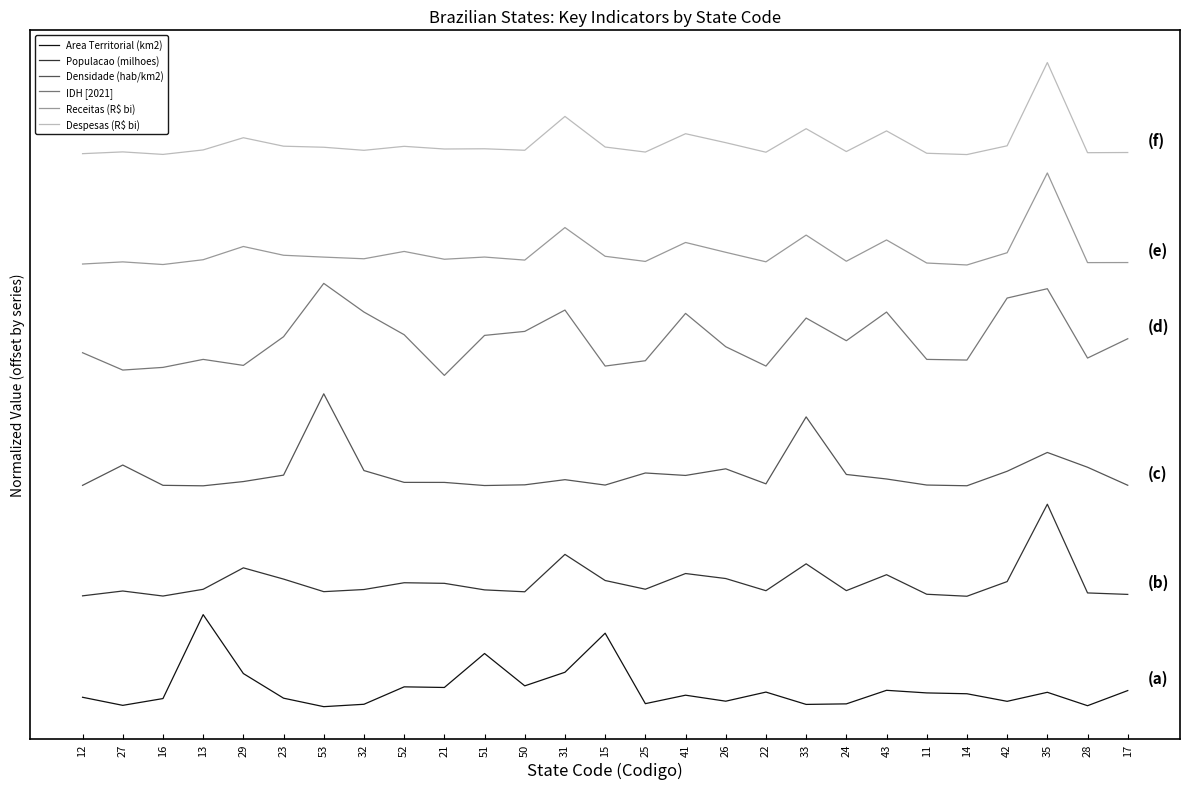

Which series changed the most between 33 and 17?

Densidade (hab/km2)